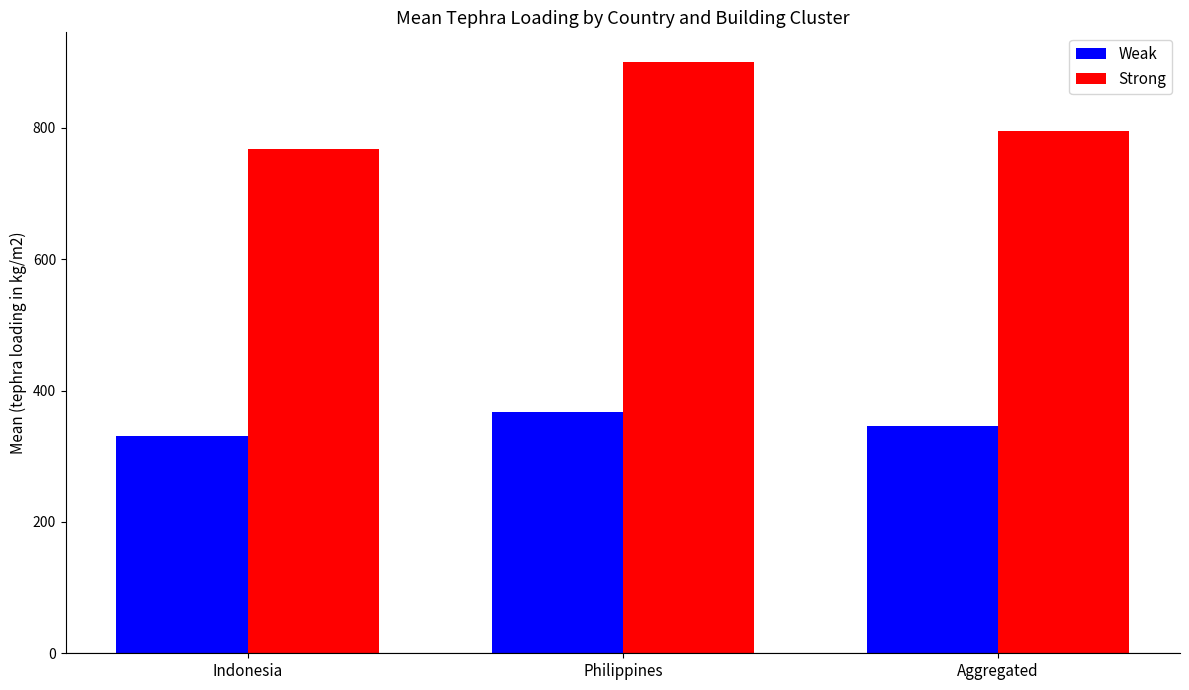

Does the chart contain any negative values?

No